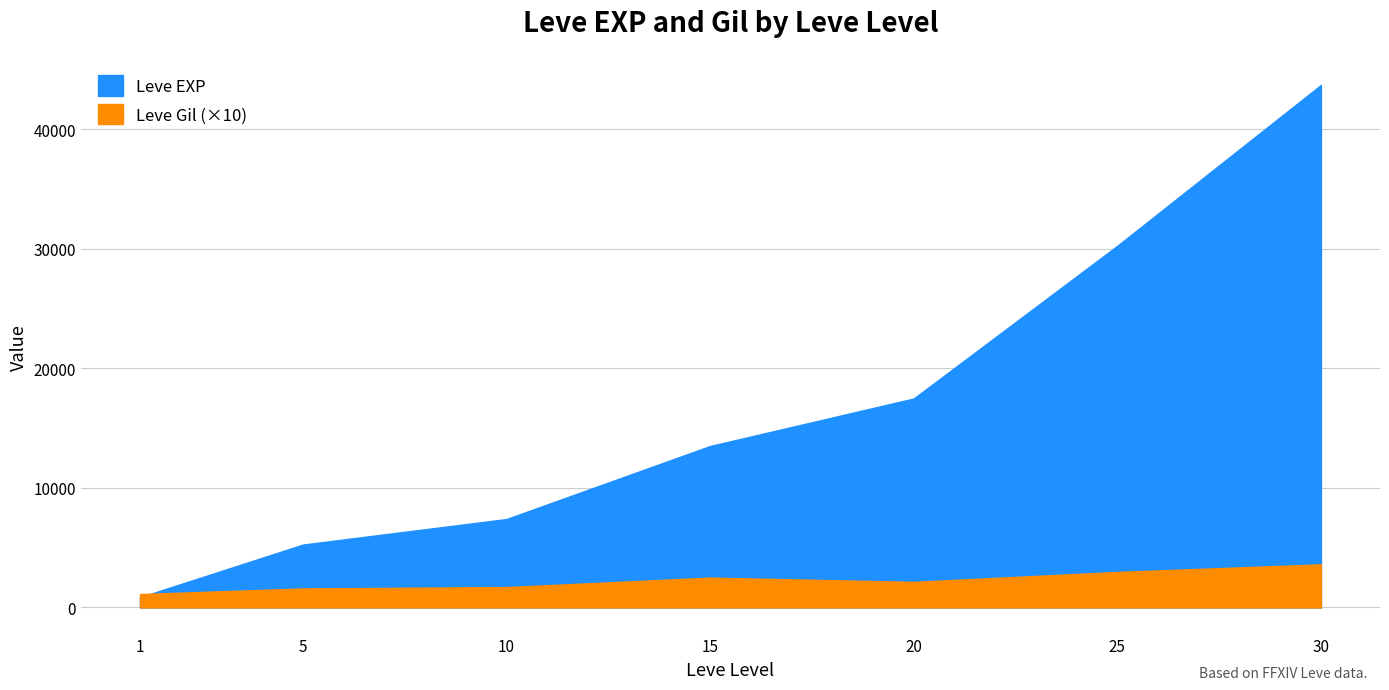

What is the average value of the Leve Gil series?

217